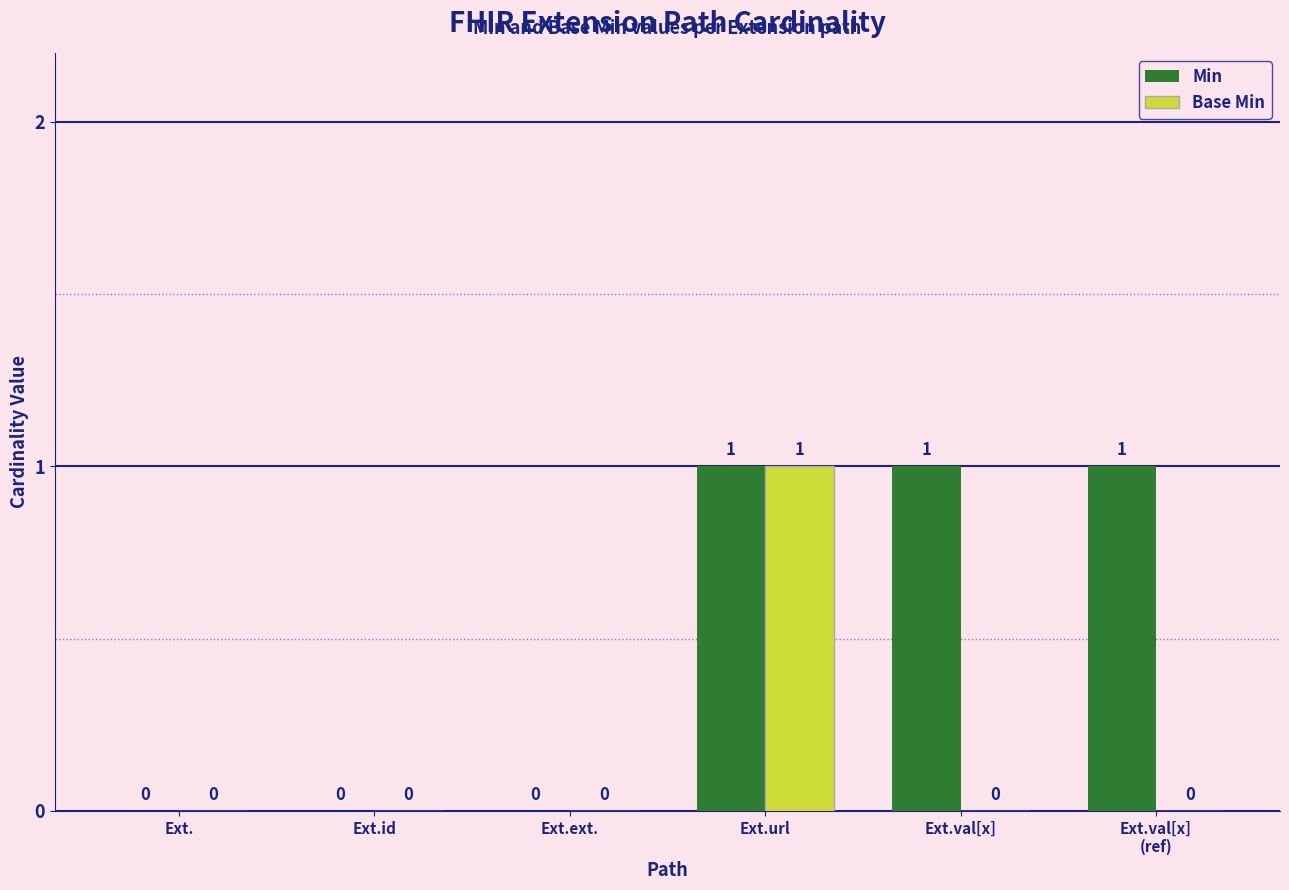

Reading right to left, list all the values displayed in this chart.

Min: 1	1	1	0	0	0
Base Min: 0	0	1	0	0	0